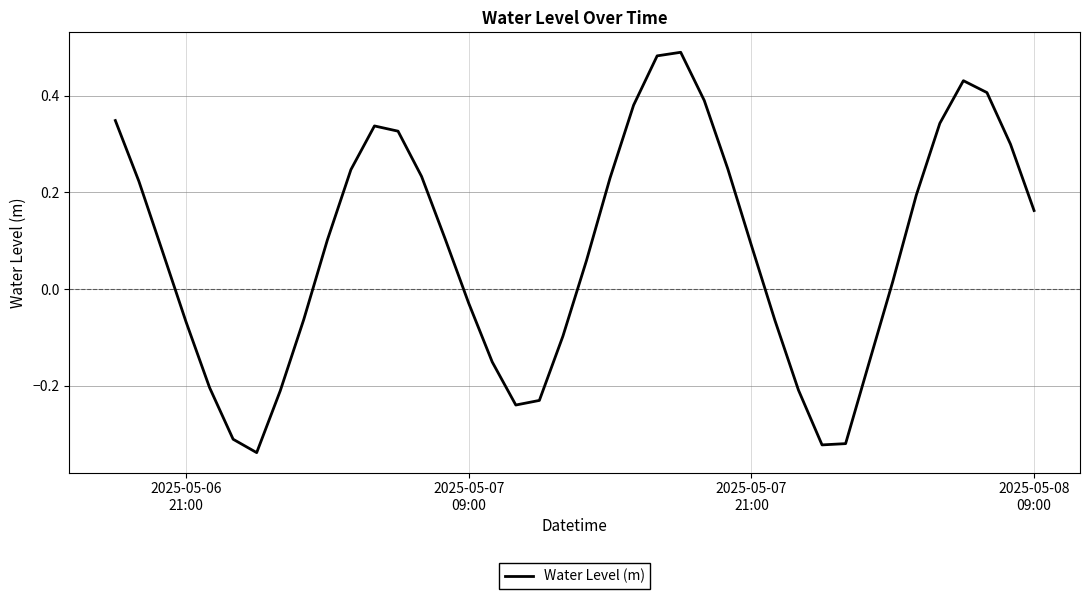

How many negative values are there?

16